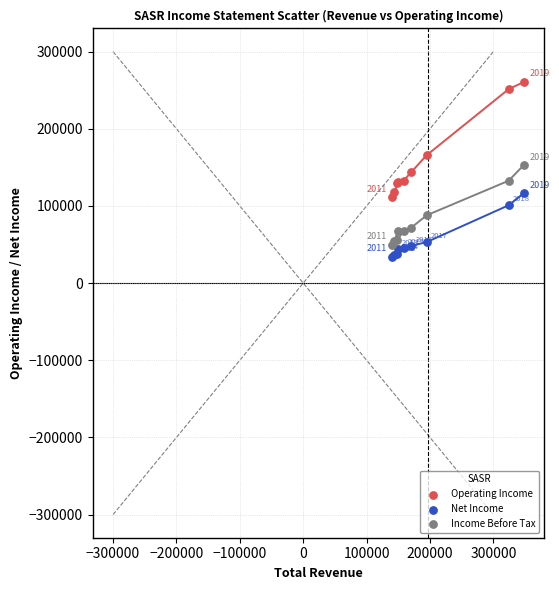

Which series reaches the maximum Y coordinate?

Operating Income